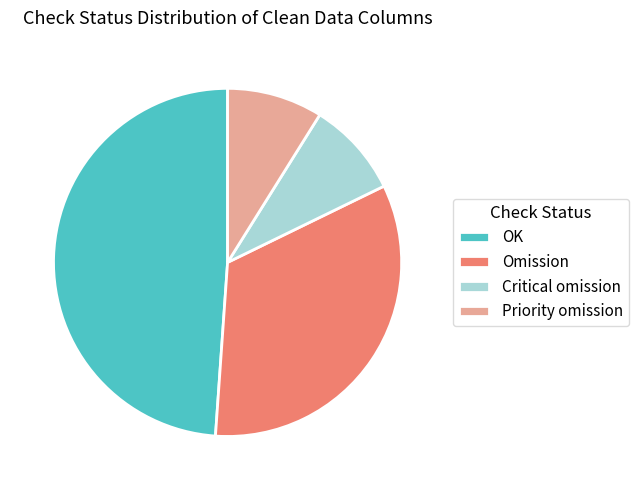

How many slices are in this pie chart?

4